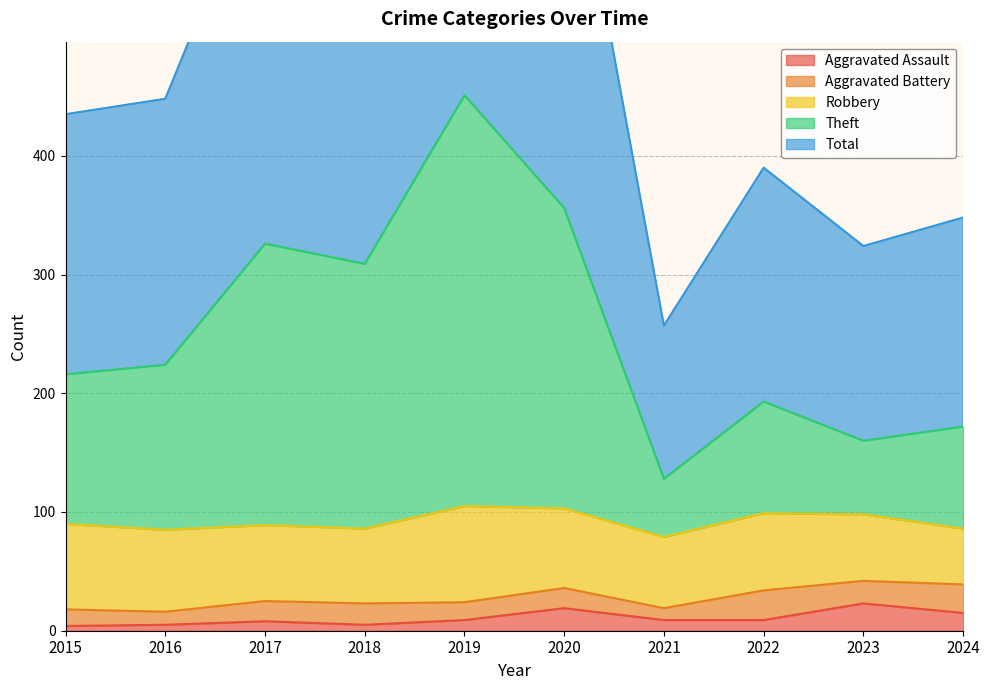

True or false: Theft and Total cross at least once.

False